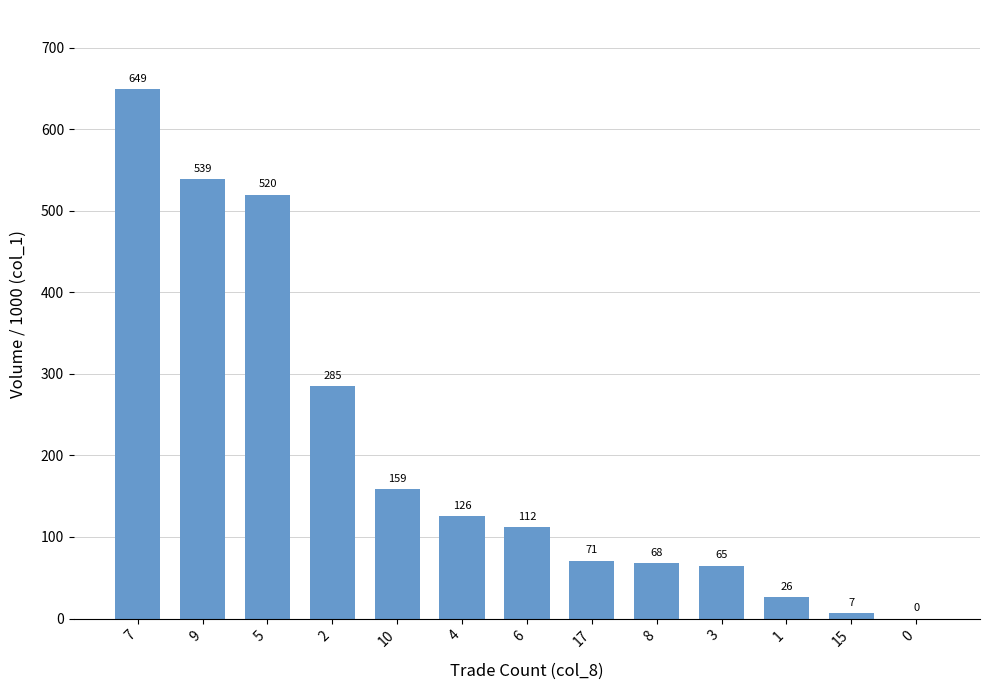

What is the maximum value shown in the chart?

649